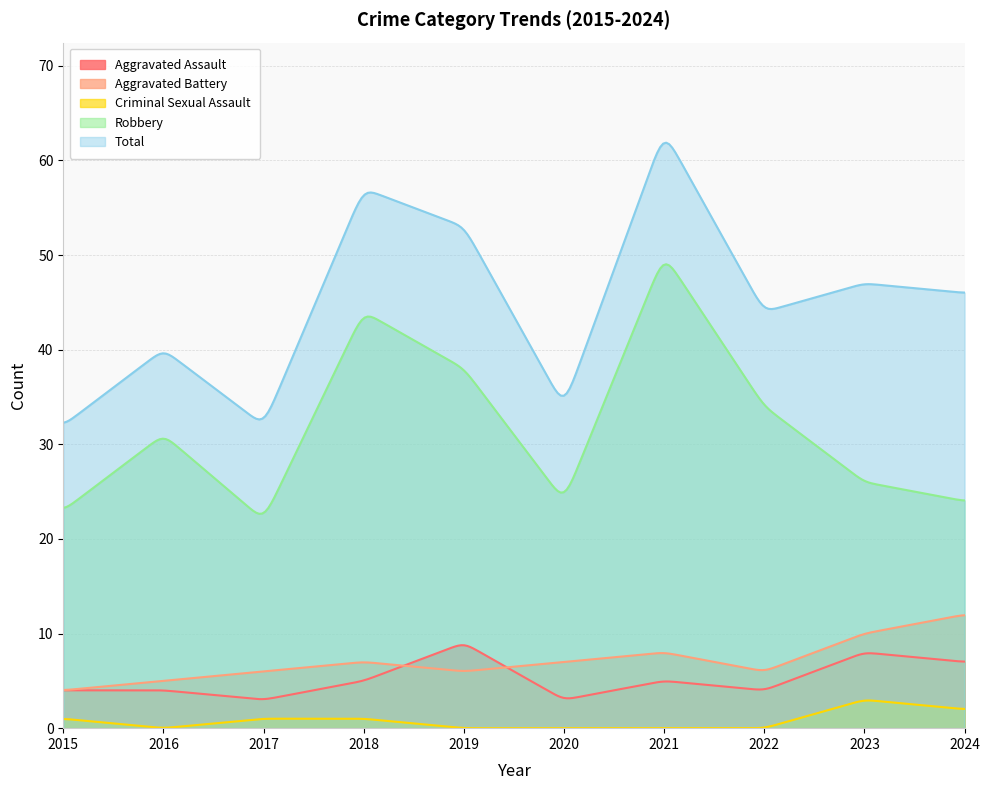

The value of Robbery at 2018 is 44. True or false?

True